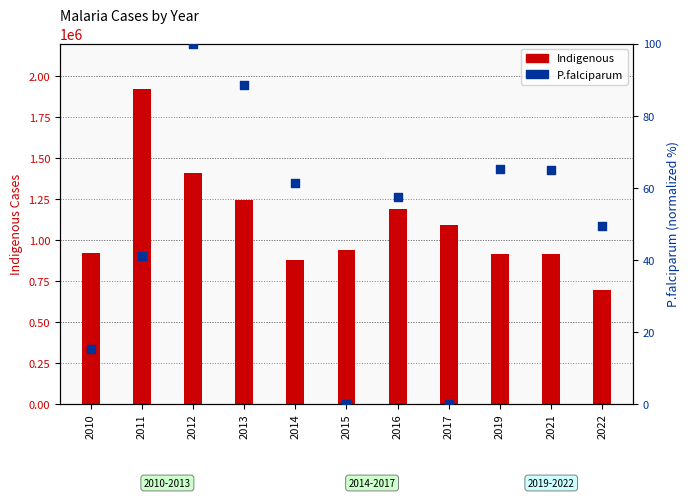

What are all the series names shown in the legend?

Indigenous, P.falciparum